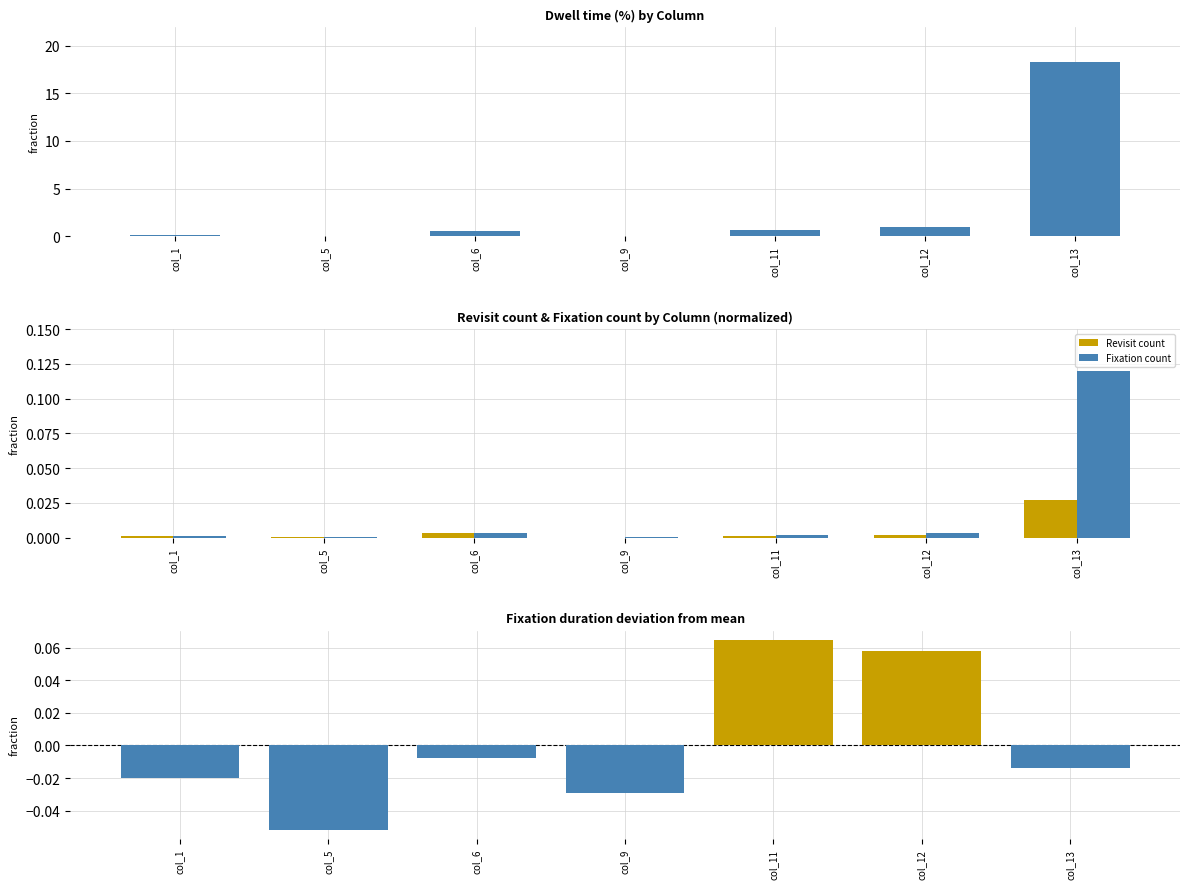

How many groups of bars are there?

7